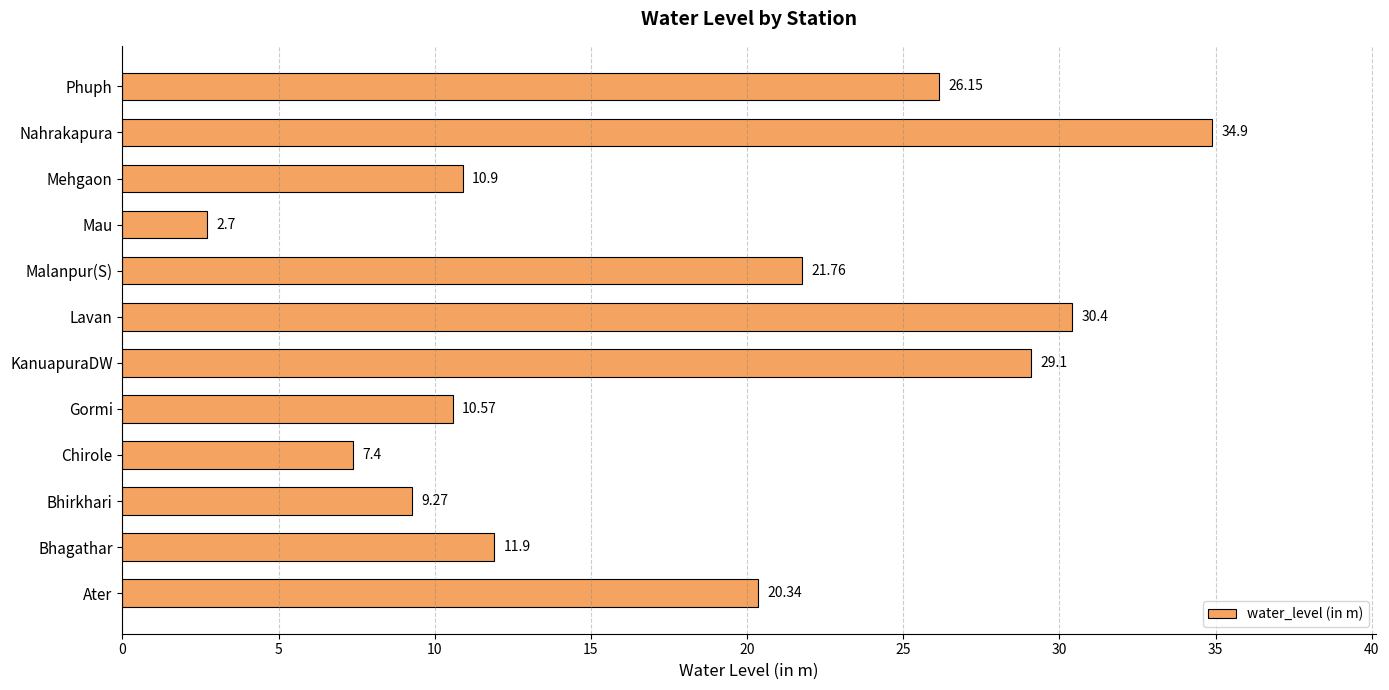

Rank the categories by value from highest to lowest.

Nahrakapura, Lavan, KanuapuraDW, Phuph, Malanpur(S), Ater, Bhagathar, Mehgaon, Gormi, Bhirkhari, Chirole, Mau